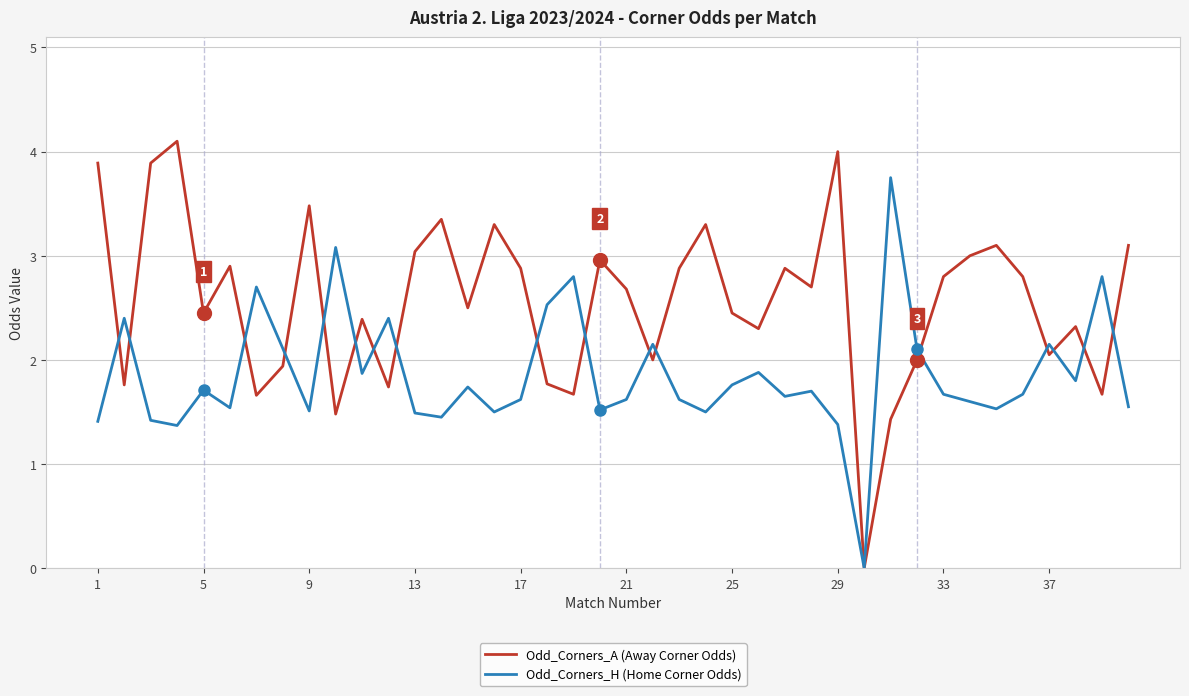

How many lines are shown in the chart?

2